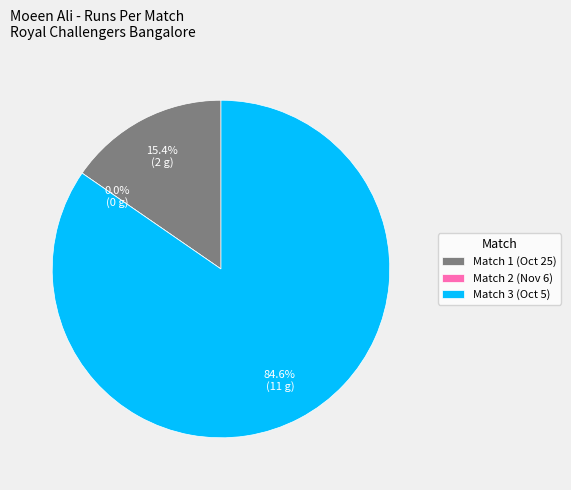

Combined, what portion of the pie is 0 and Oct 5 2020?

84.6%